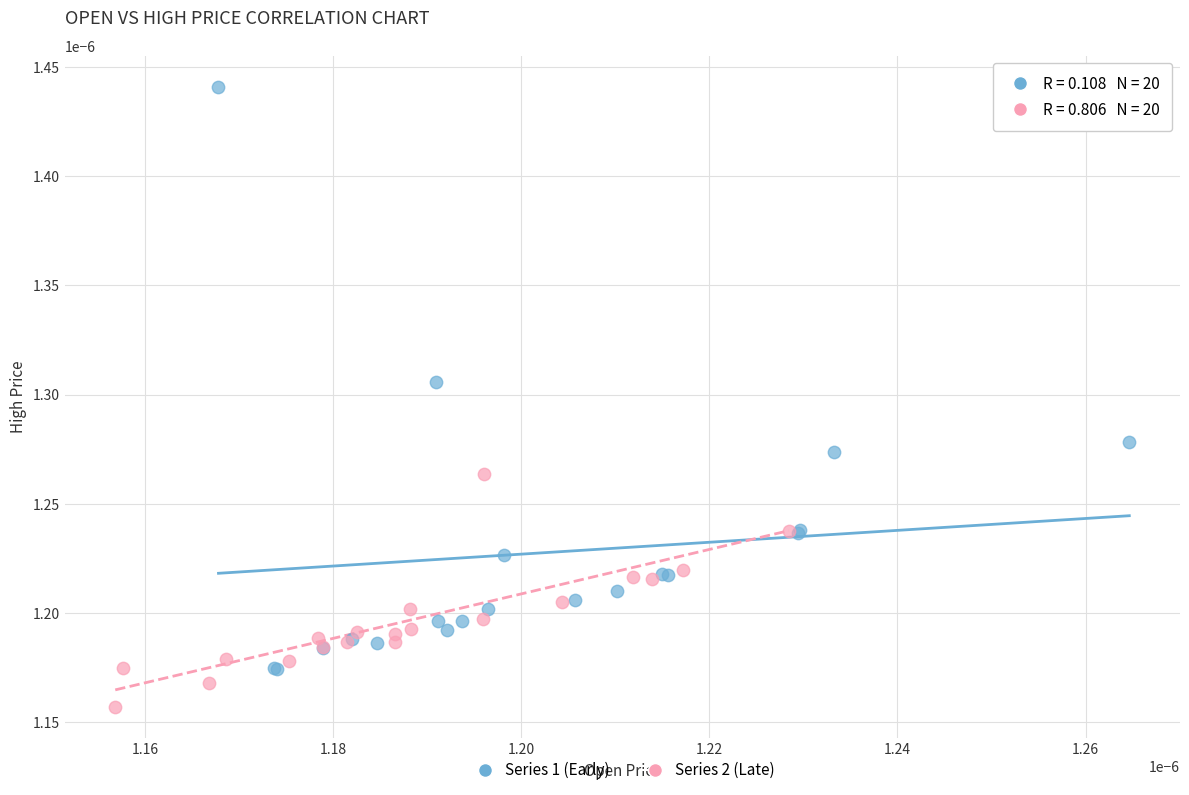

Which series contains the lowest Y value?

Series 2 (Late)